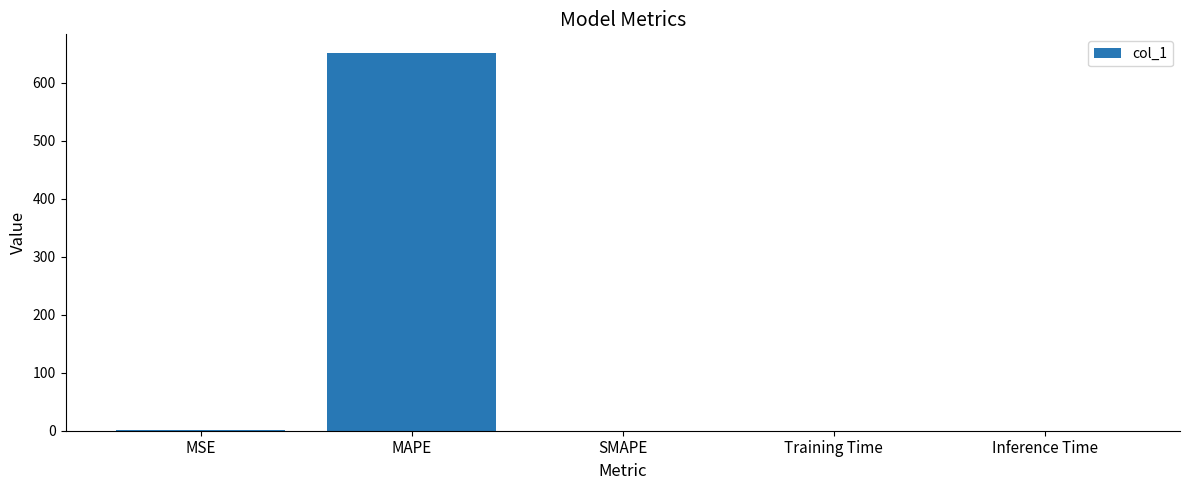

What is the sum of the values at MAPE and SMAPE?

651.3